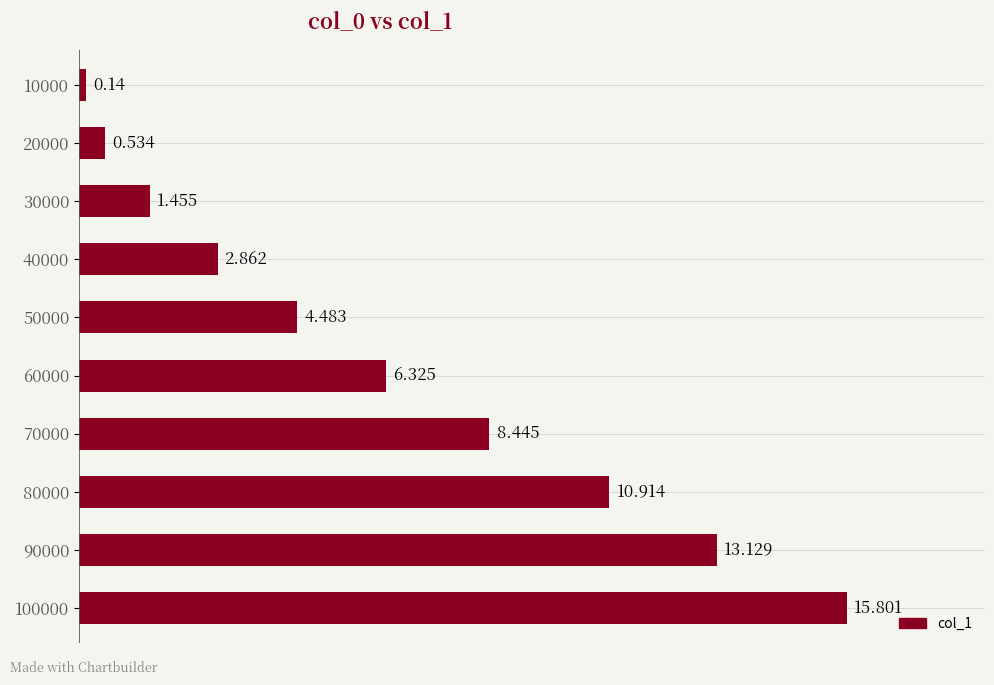

How many values are below 6?

5